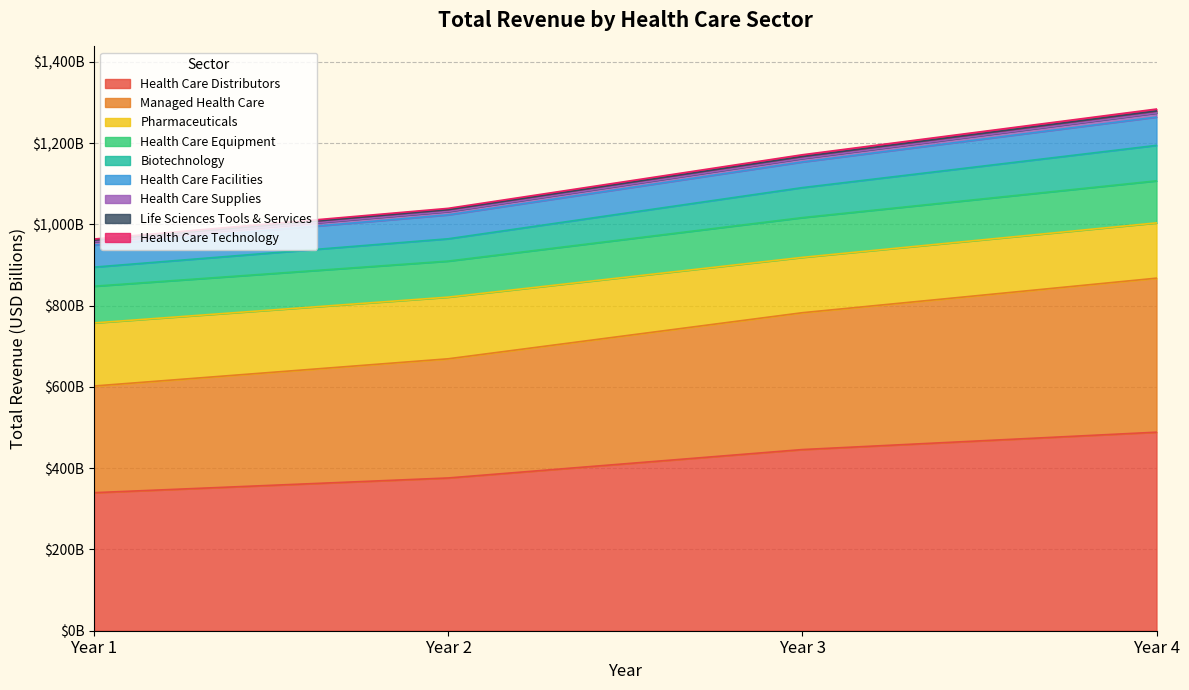

Does the chart display data point markers on the line(s)?

No